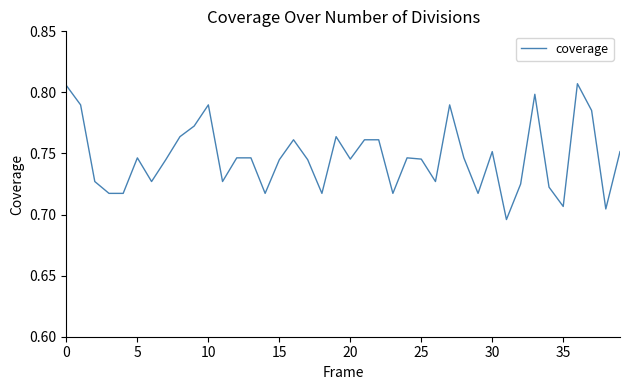

Does the chart have visible grid lines?

No